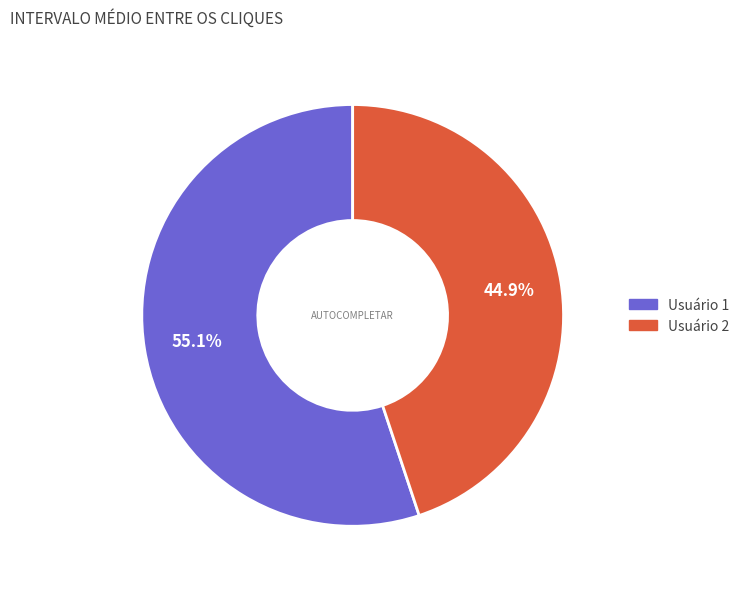

Does Usuário 1 represent more than half of the total?

Yes